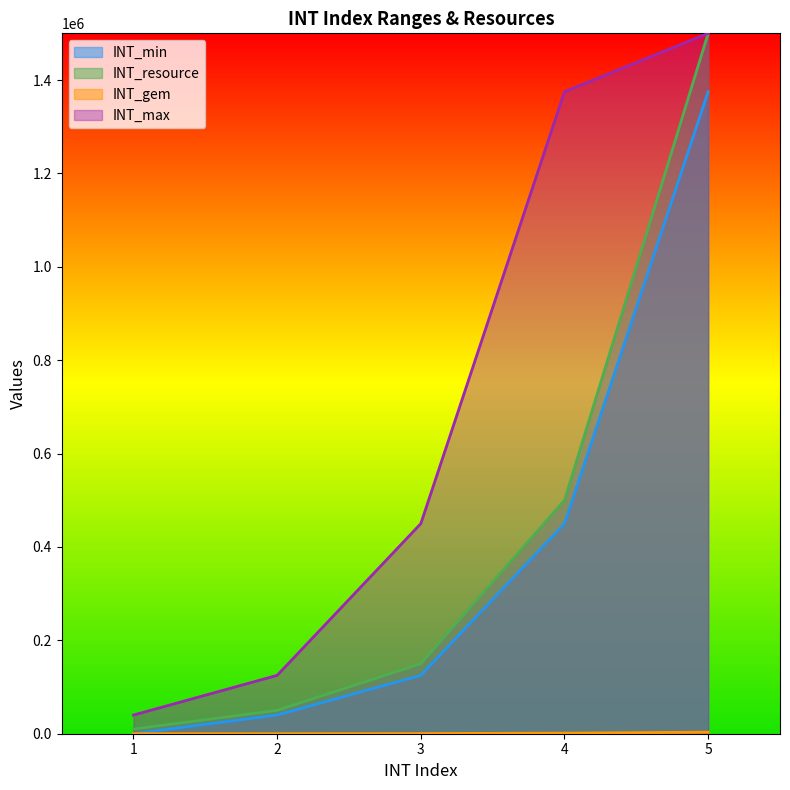

List the labels in order of INT_max value, smallest first.

1, 2, 3, 4, 5